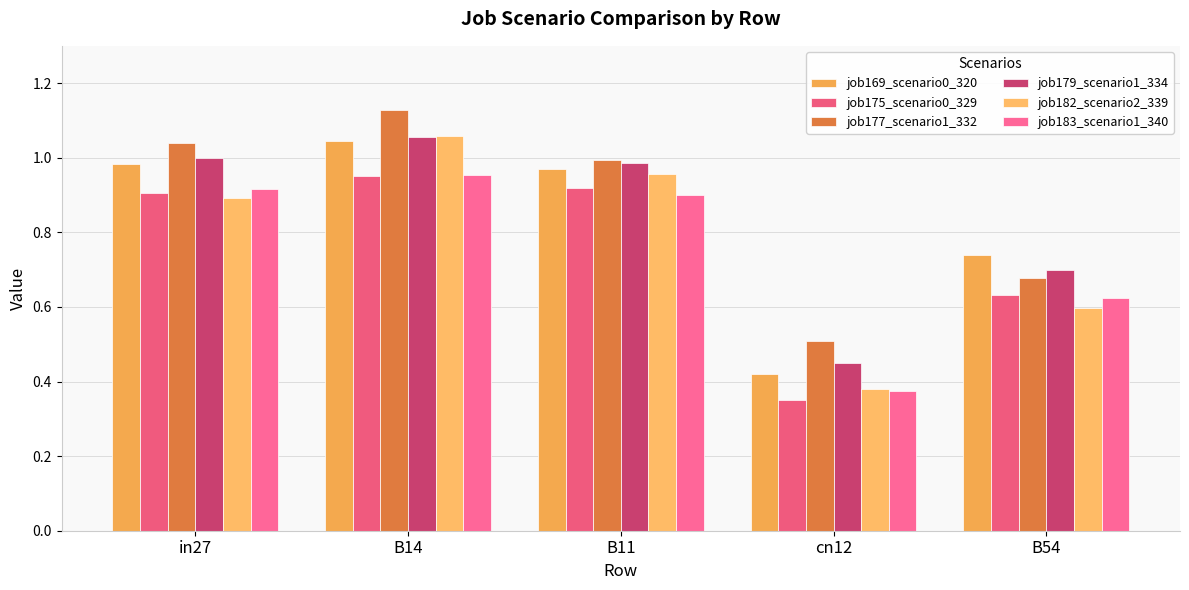

At B54, list the series in order from smallest to largest.

job182_scenario2_339, job183_scenario1_340, job175_scenario0_329, job177_scenario1_332, job179_scenario1_334, job169_scenario0_320